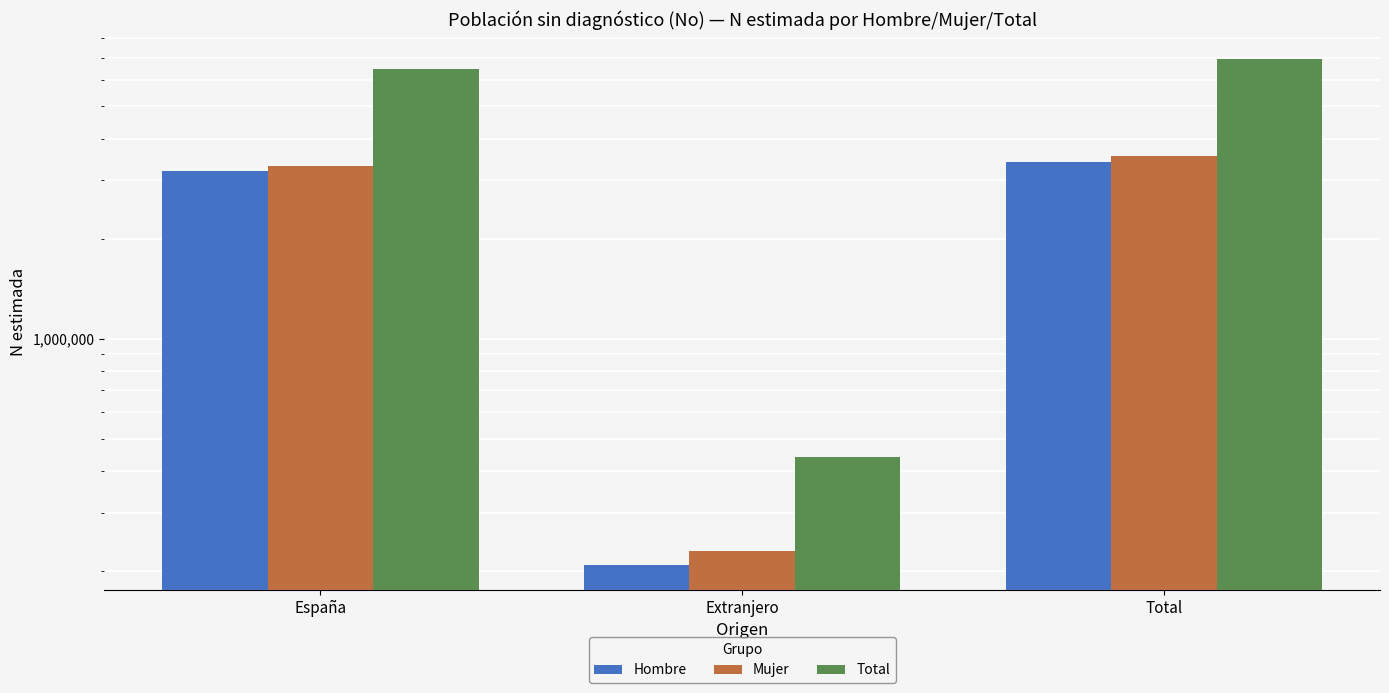

Which category has the highest value across all series?

Total